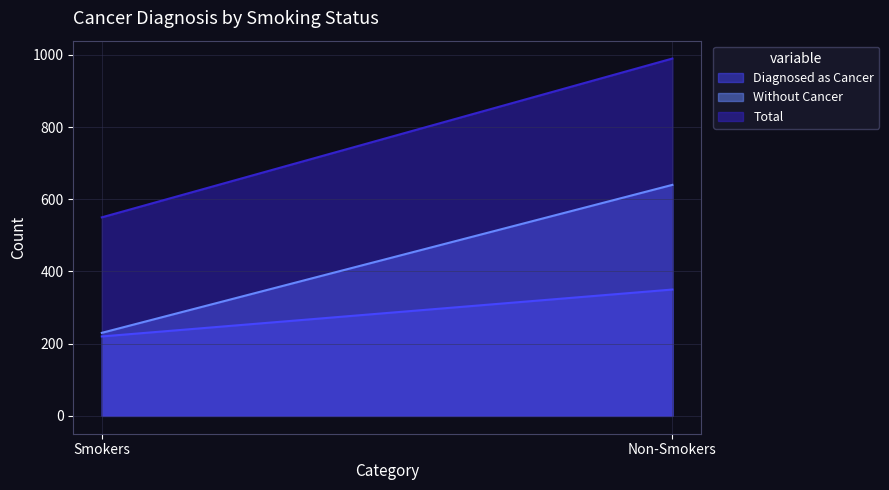

Rank the series at Non-Smokers from lowest to highest value.

Diagnosed as Cancer, Without Cancer, Total